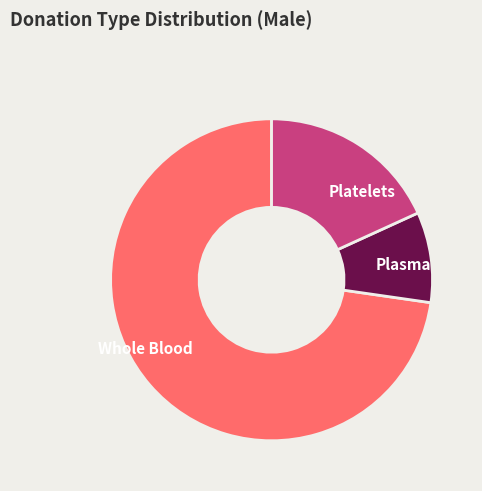

Between Whole Blood and Plasma, which is larger?

Whole Blood